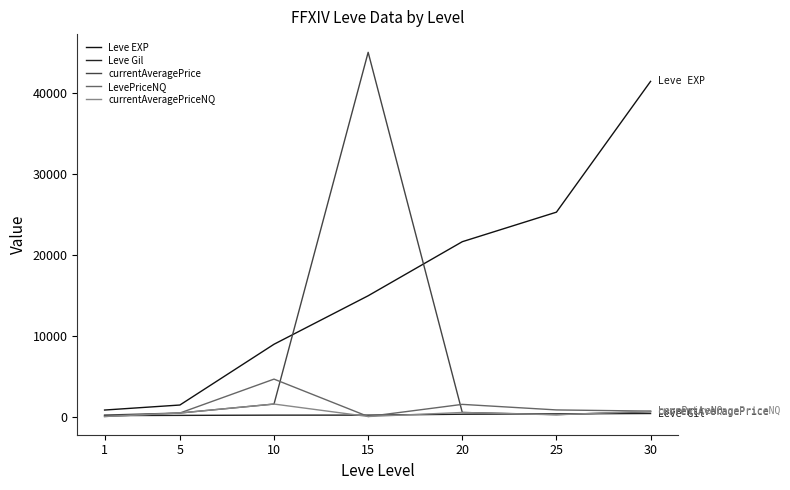

Between 20 and 25, which is larger?

25